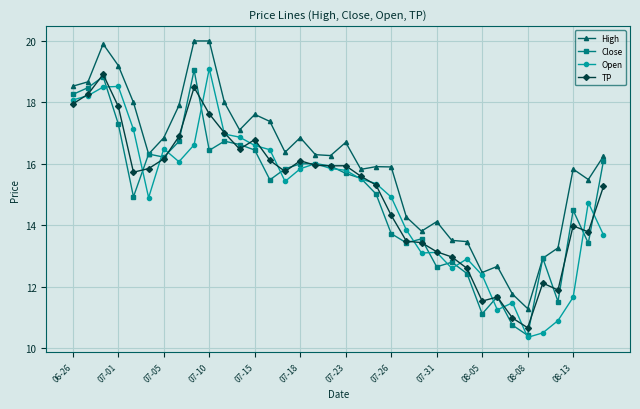

What is the highest value of the High series?

20.0